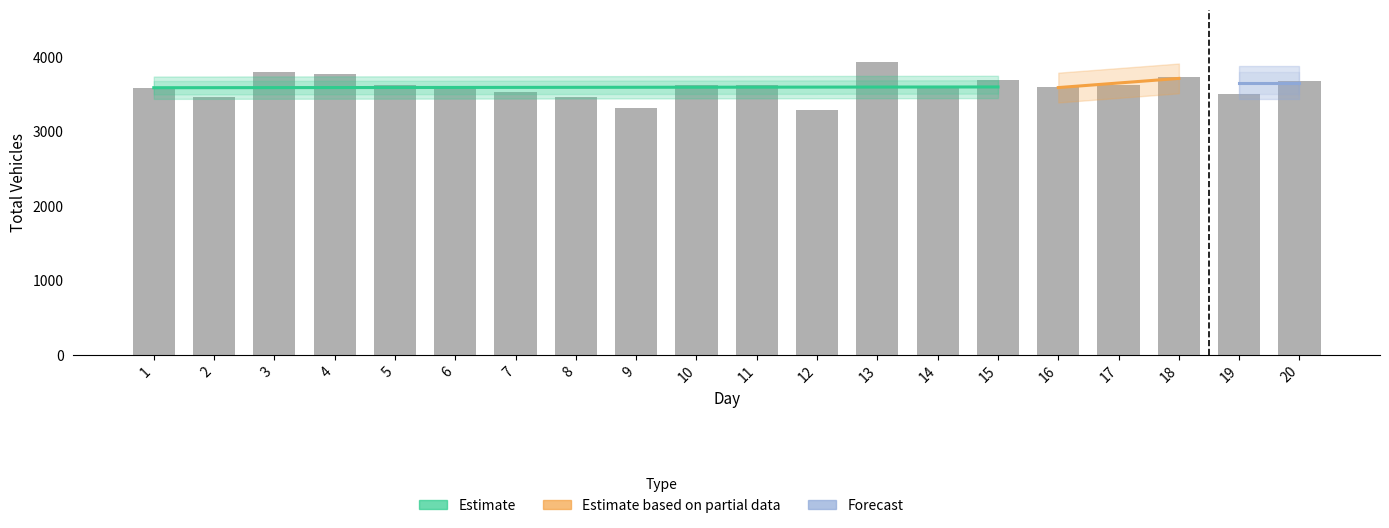

Is the value of col_5 at 13 greater than the value of col_7 at 5?

Yes